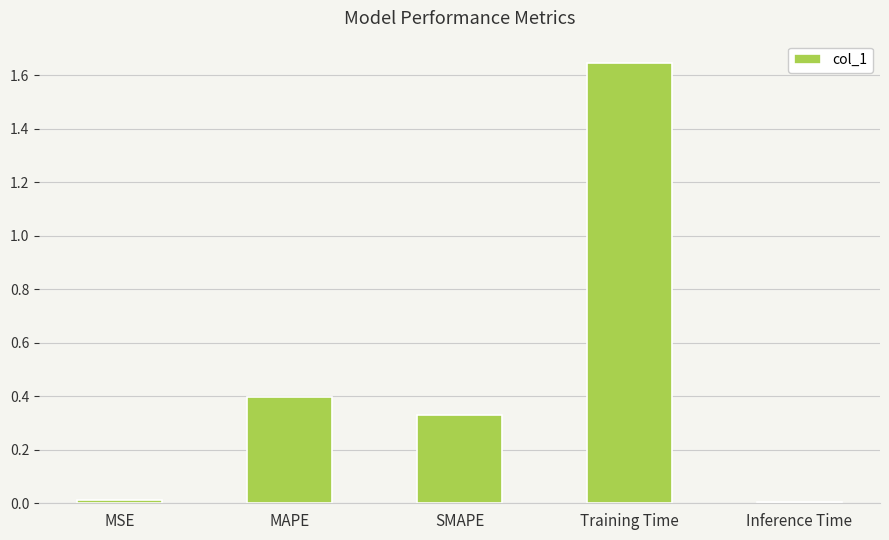

Does the chart contain stacked bars?

No